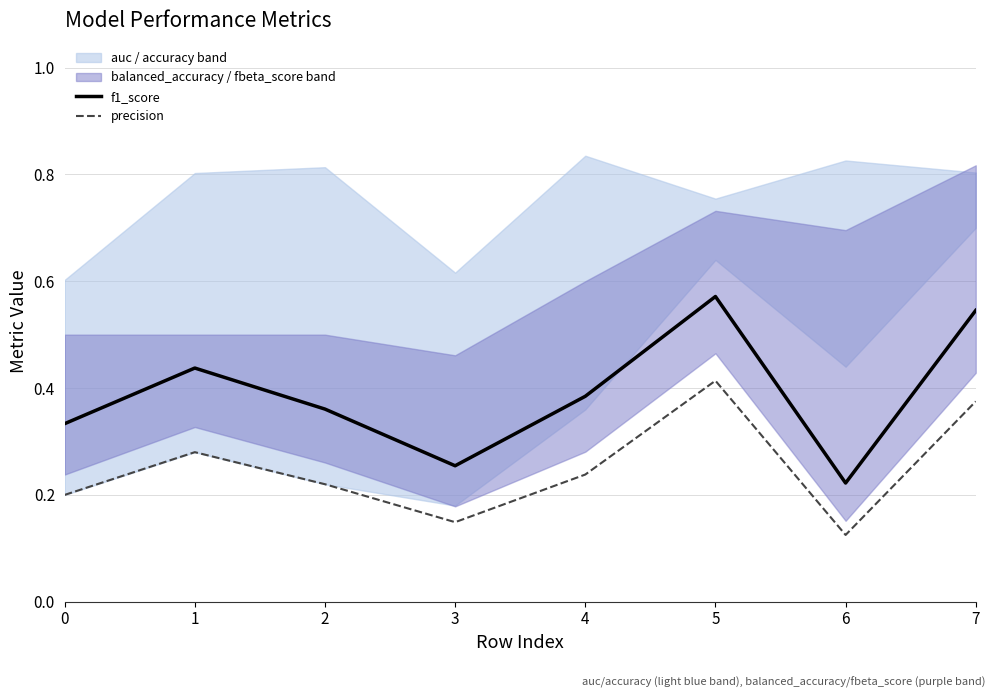

What is the sum of all f1_score values?

3.1